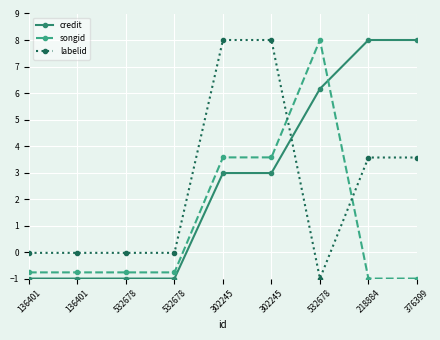

True or false: labelid and songid cross at least once.

True